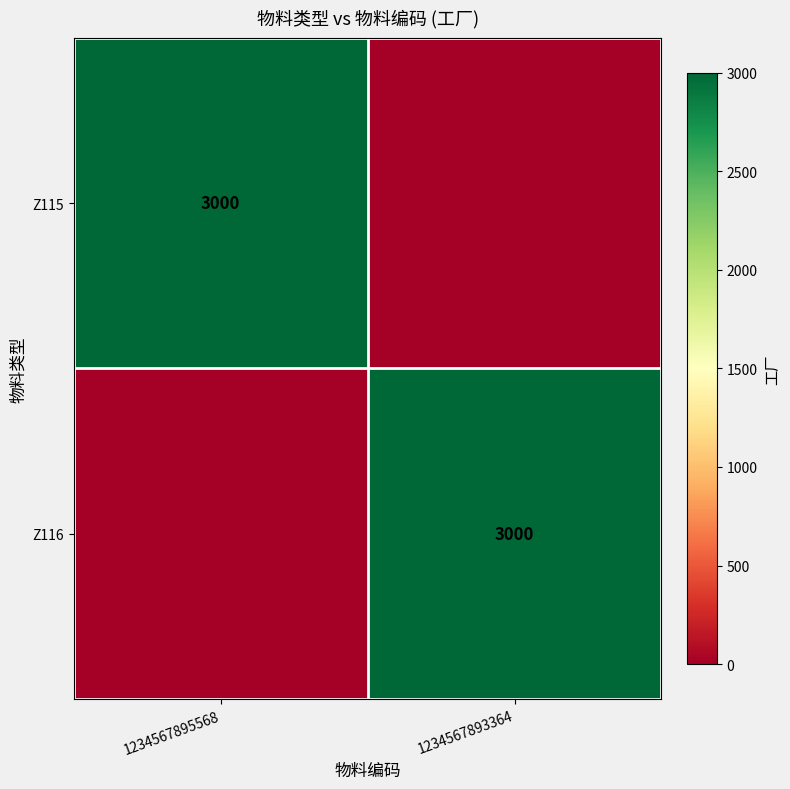

The Z115 series shows 3000 at 1234567895568. True or false?

True